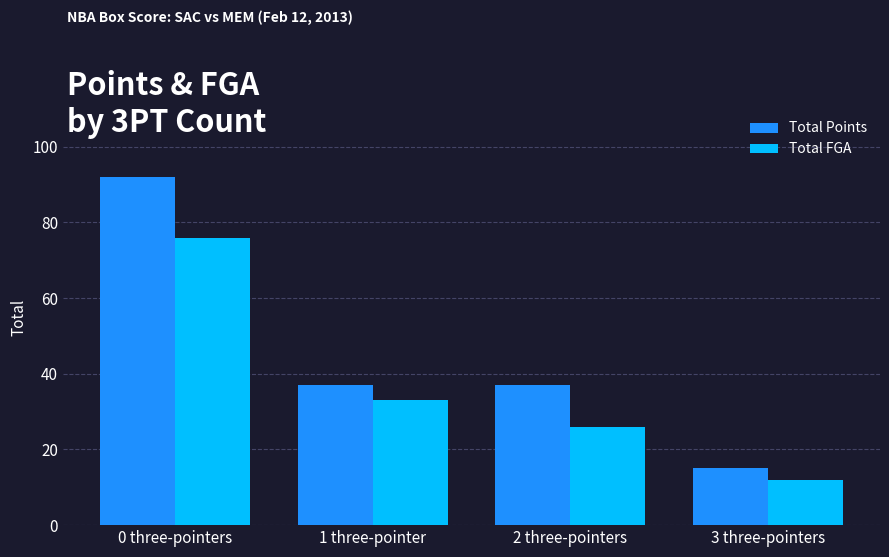

Reading left to right, list all the values displayed in this chart.

Total Points: 0 three-pointers=92	1 three-pointer=37	2 three-pointers=37	3 three-pointers=15
Total FGA: 0 three-pointers=76	1 three-pointer=33	2 three-pointers=26	3 three-pointers=12